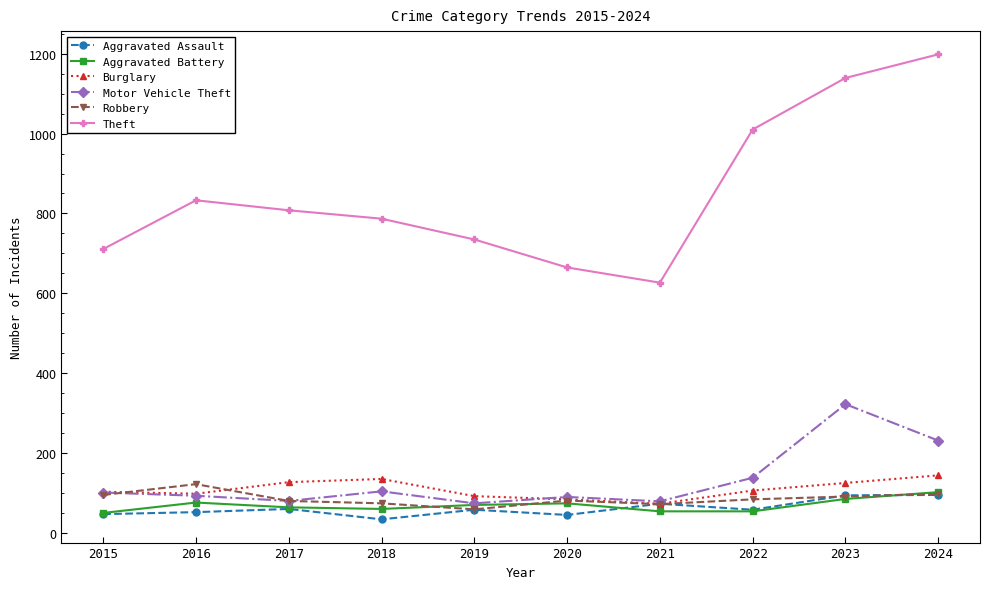

What is the difference between the highest and lowest values at 2015?

663